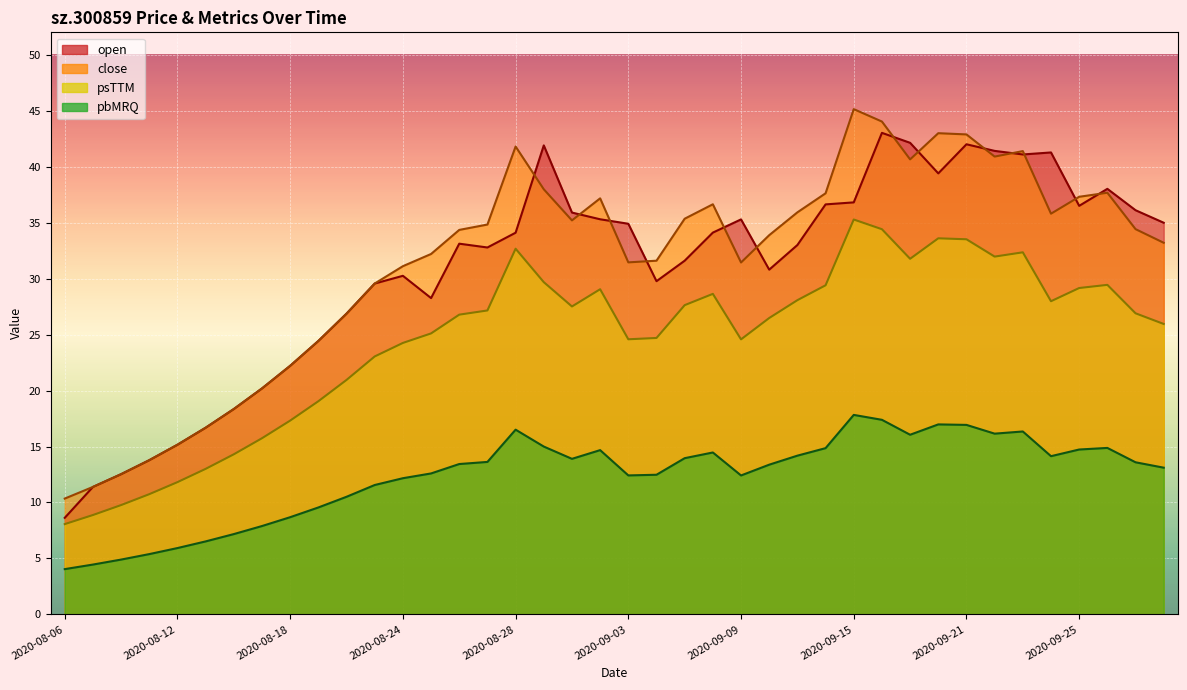

What is the smallest value displayed?

8.6